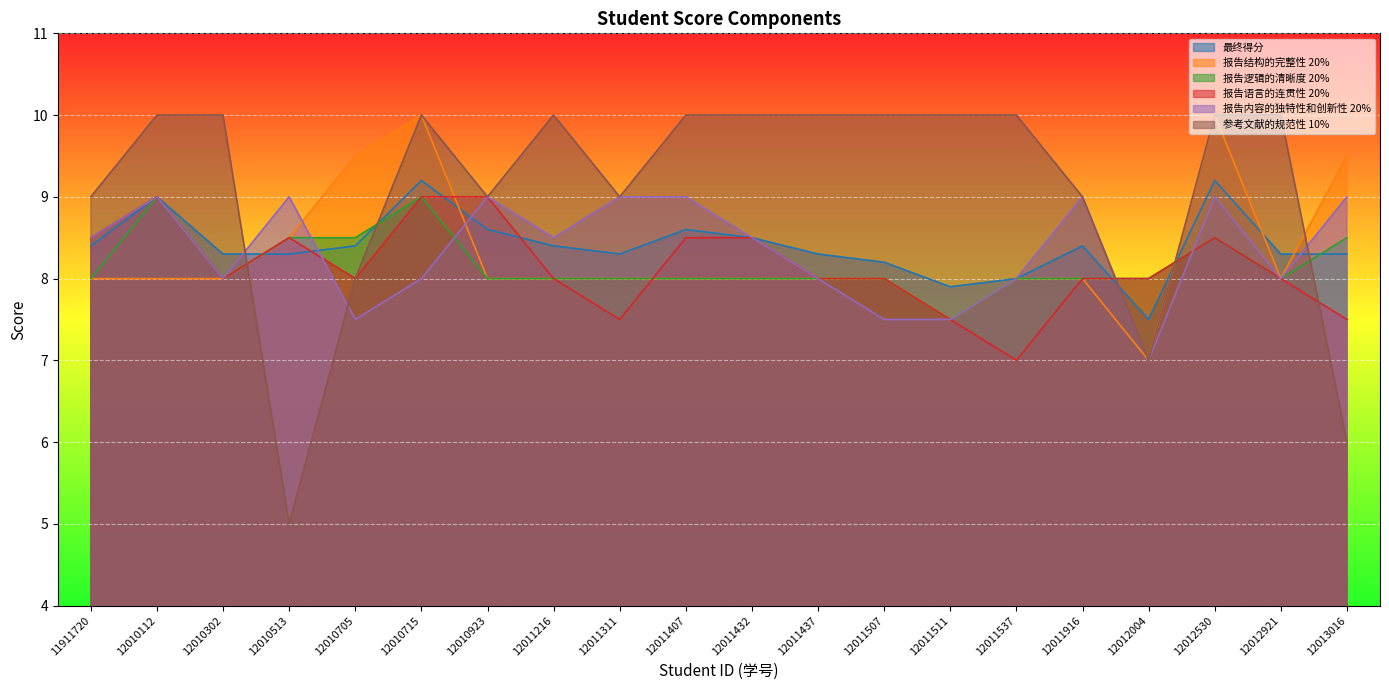

Which category has the lowest value in the 报告内容的独特性和创新性 20% series?

12012004